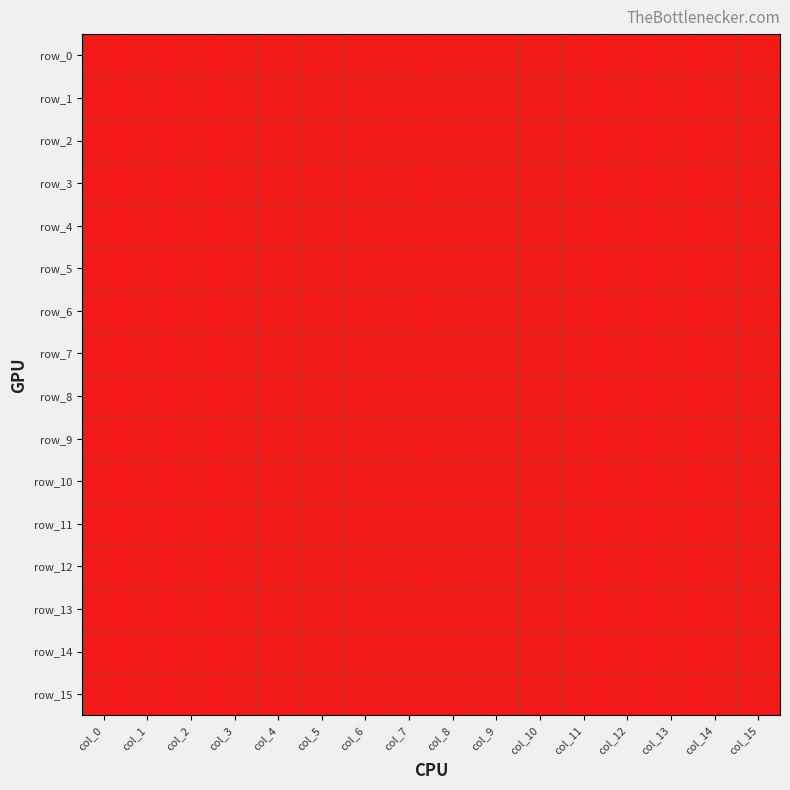

Between col_15 and col_3, which is larger?

col_15